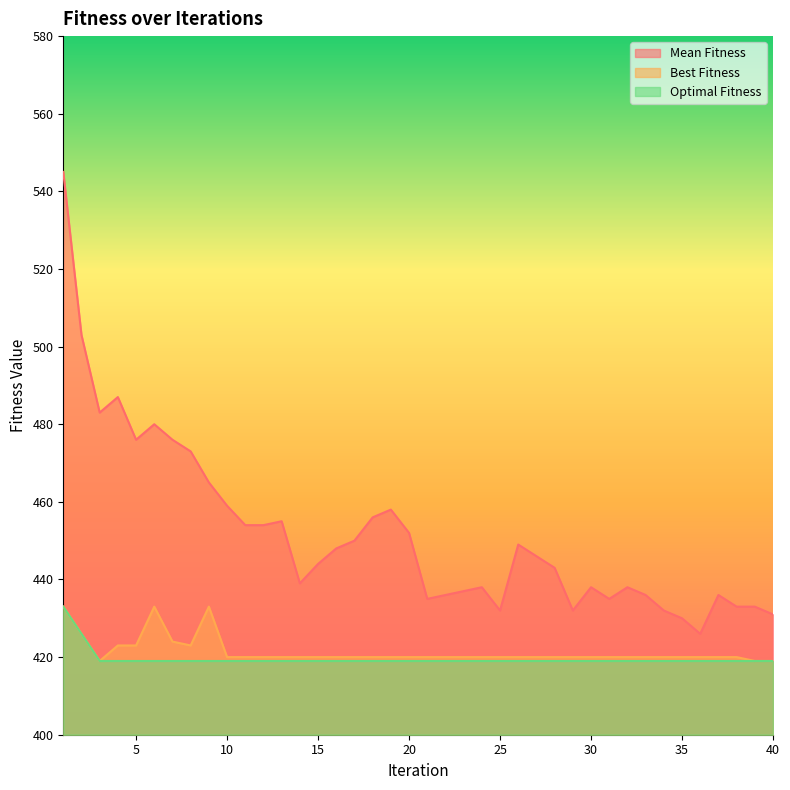

The value of Mean Fitness at 33 is 436. True or false?

True